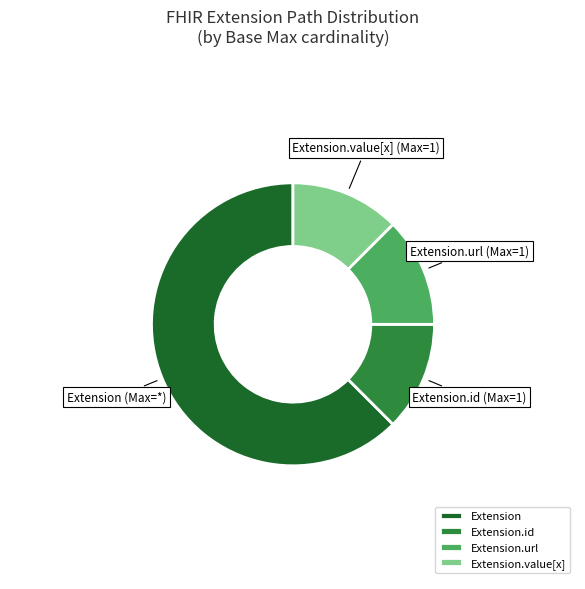

The Extension.url slice represents 12% of the pie. True or false?

True